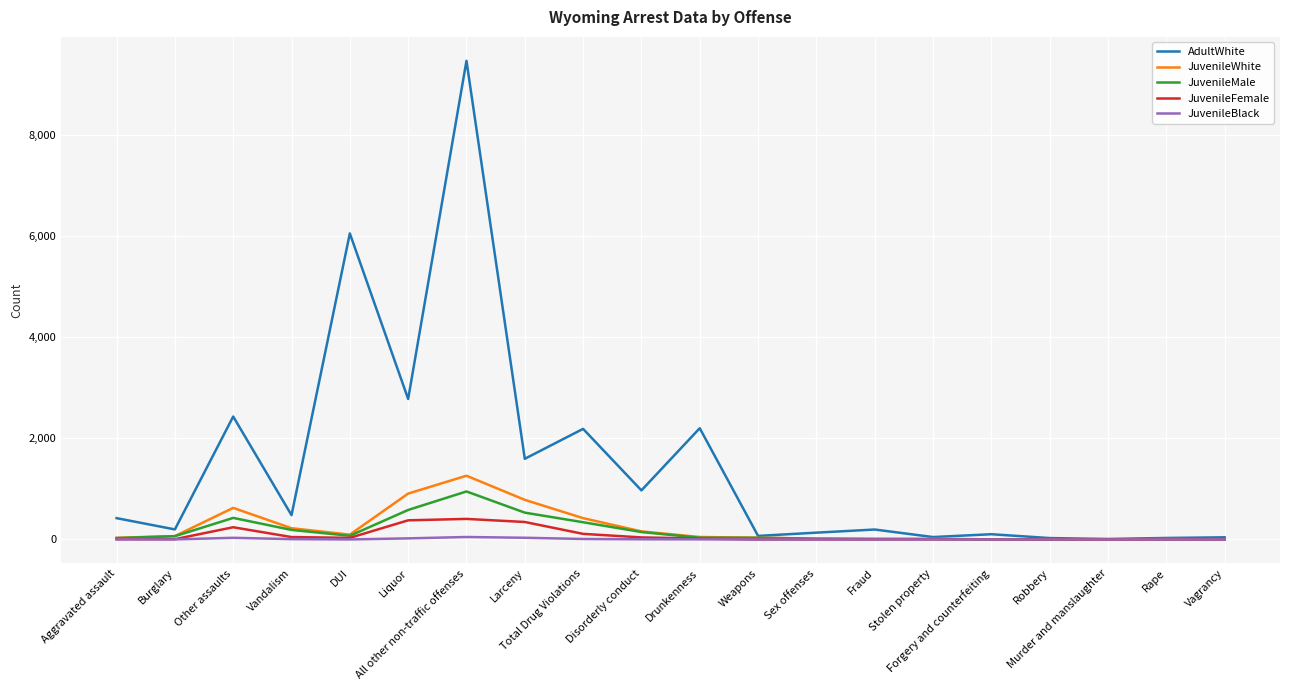

Which series has the largest range (max minus min)?

AdultWhite